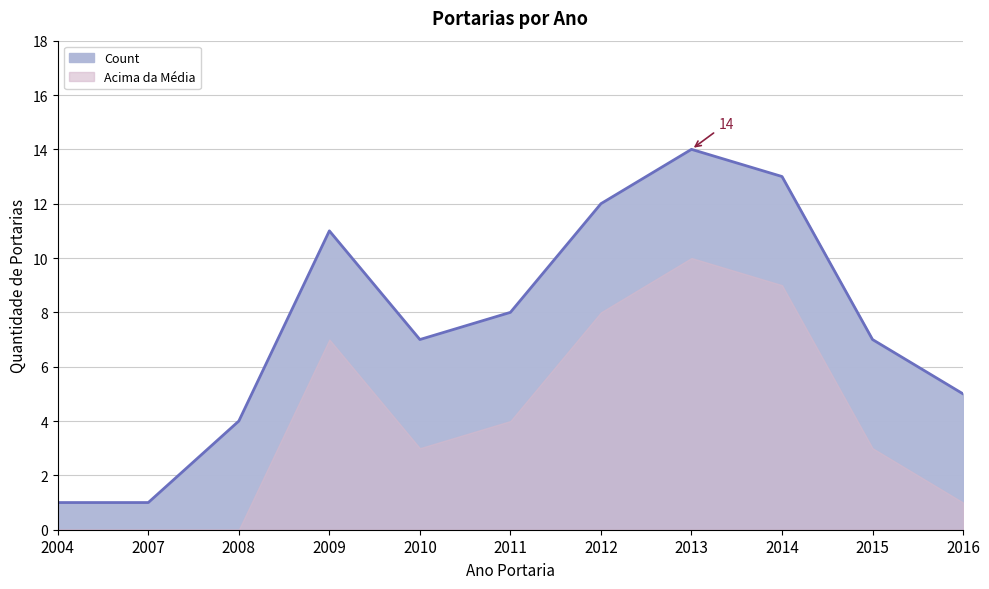

Rank the categories by value from highest to lowest.

2013, 2014, 2012, 2009, 2011, 2010, 2015, 2016, 2008, 2004, 2007